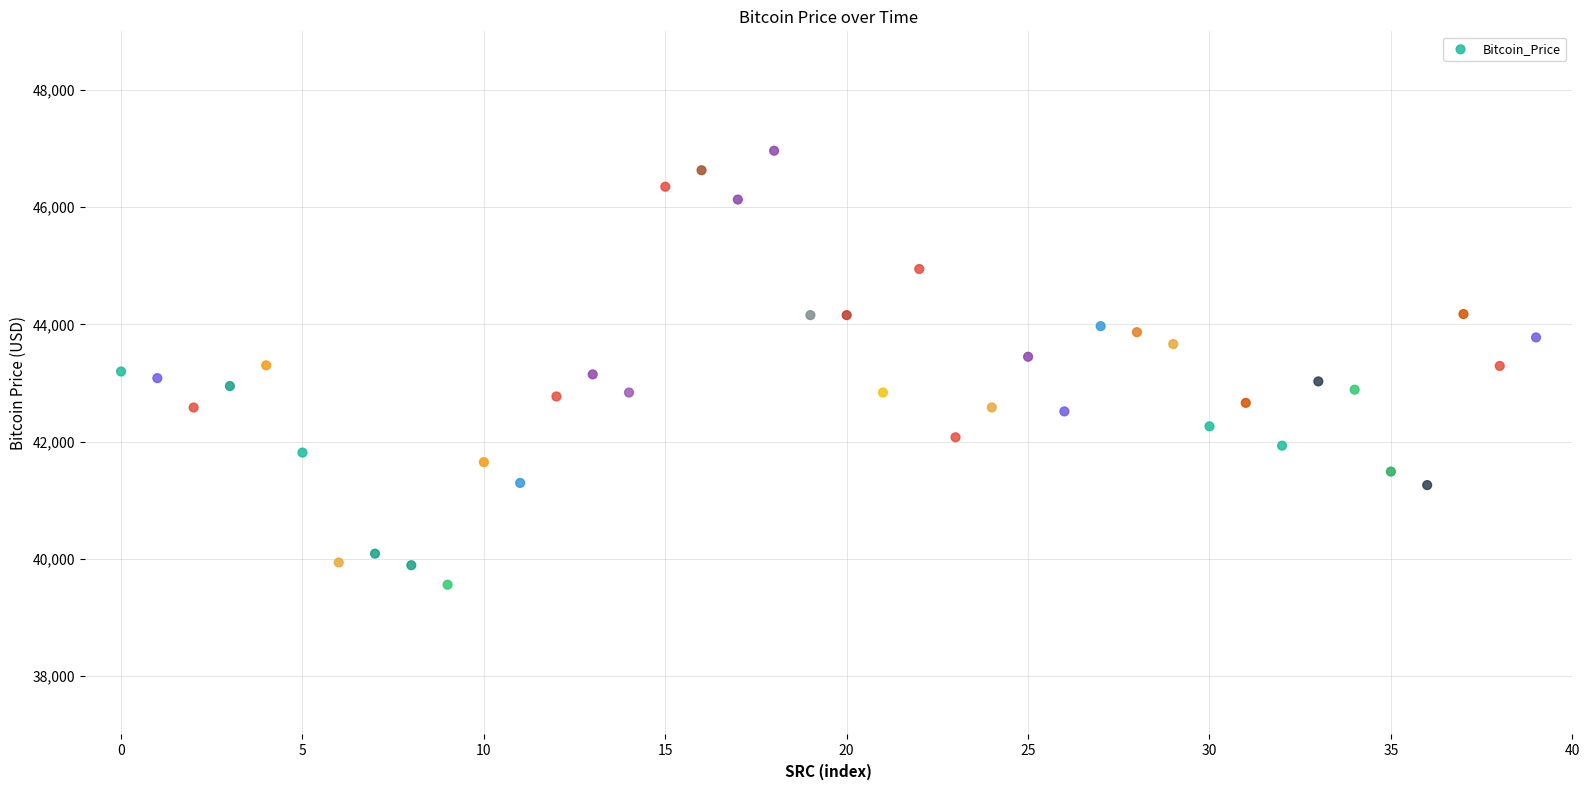

What is the range of Y values (max minus min)?

7405.8